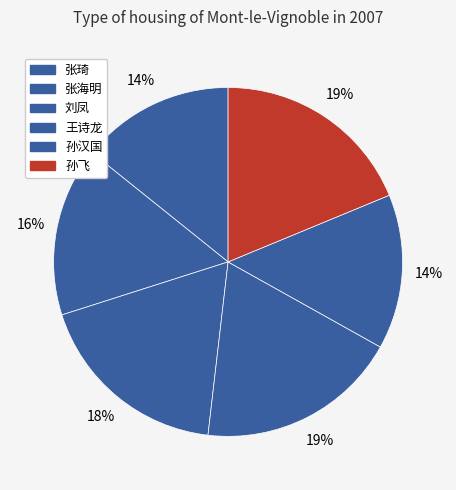

Is the sum of 王诗龙 and 孙飞 greater than half?

No